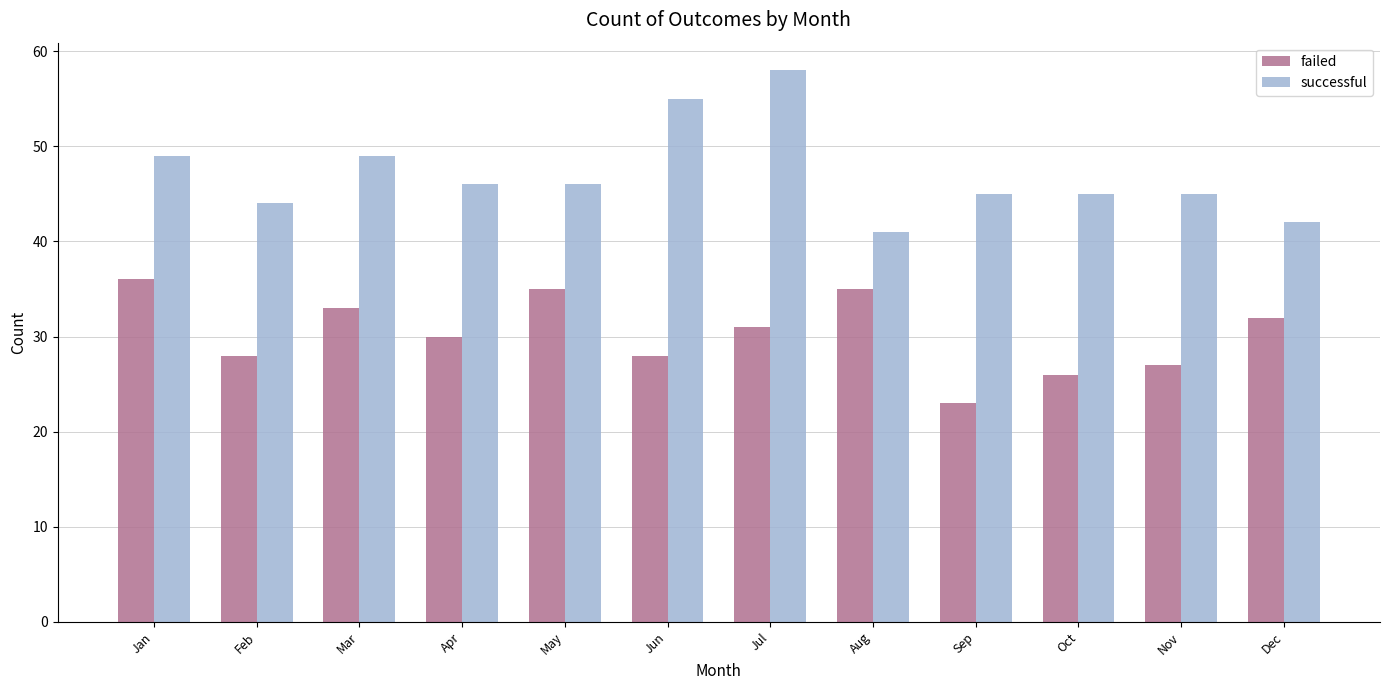

Is the value of successful at Mar greater than the value of failed at Dec?

Yes